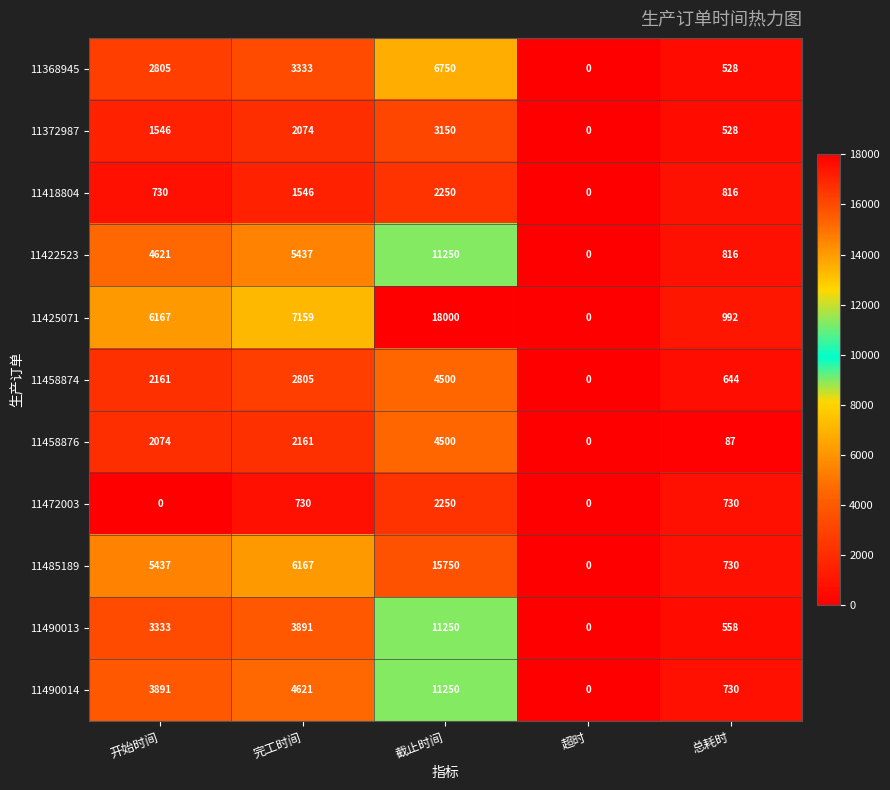

What is the greatest value displayed?

18000